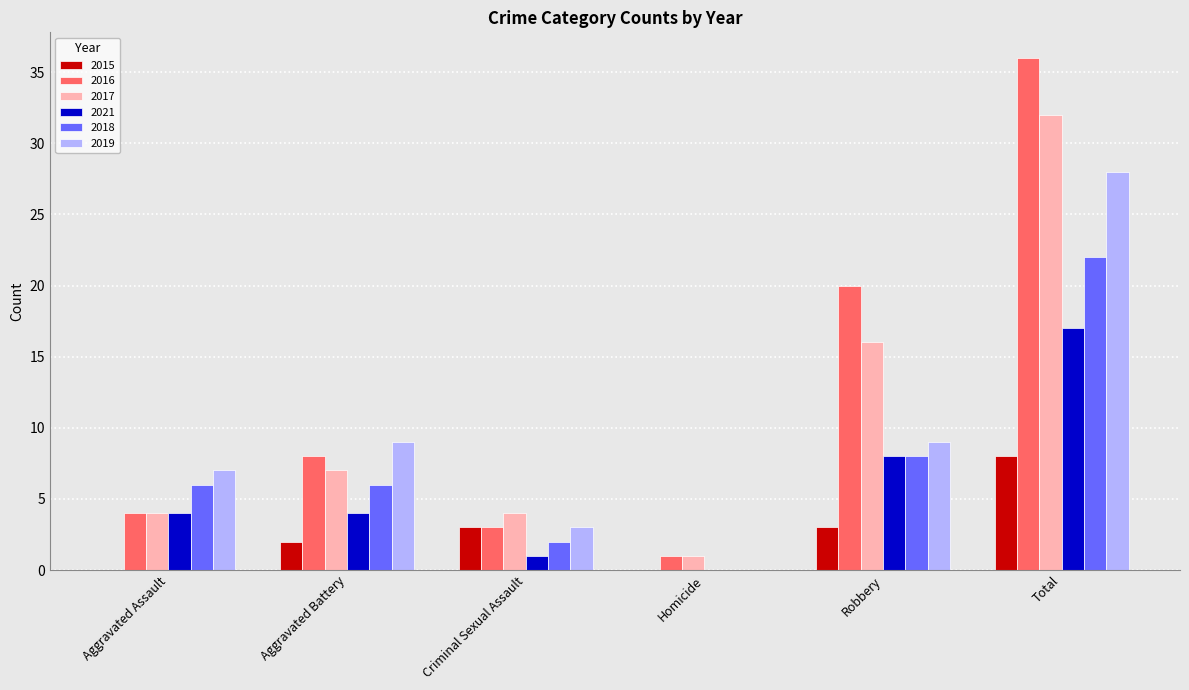

Is it true that 2015 equals 2 at Aggravated Battery?

True